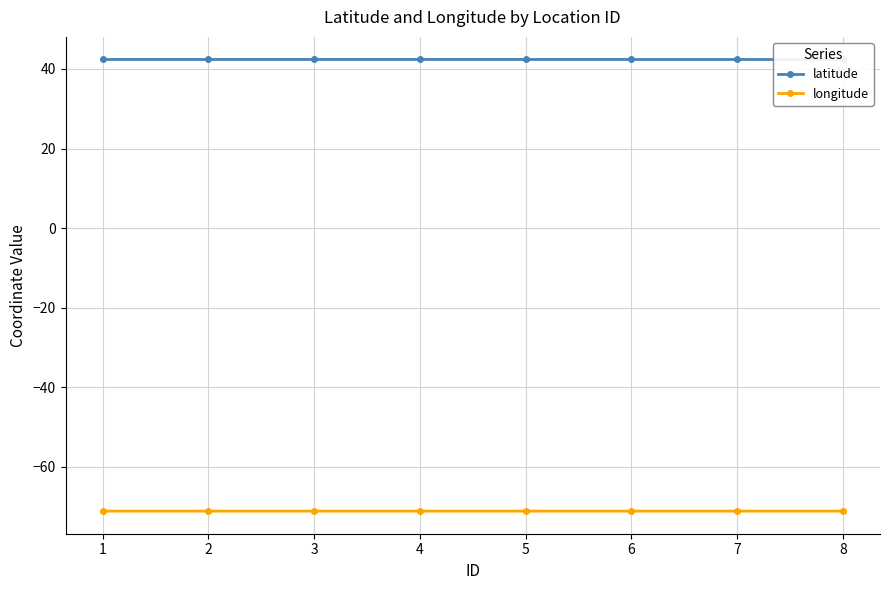

True or false: latitude has a value of 14.2 at 7.

False